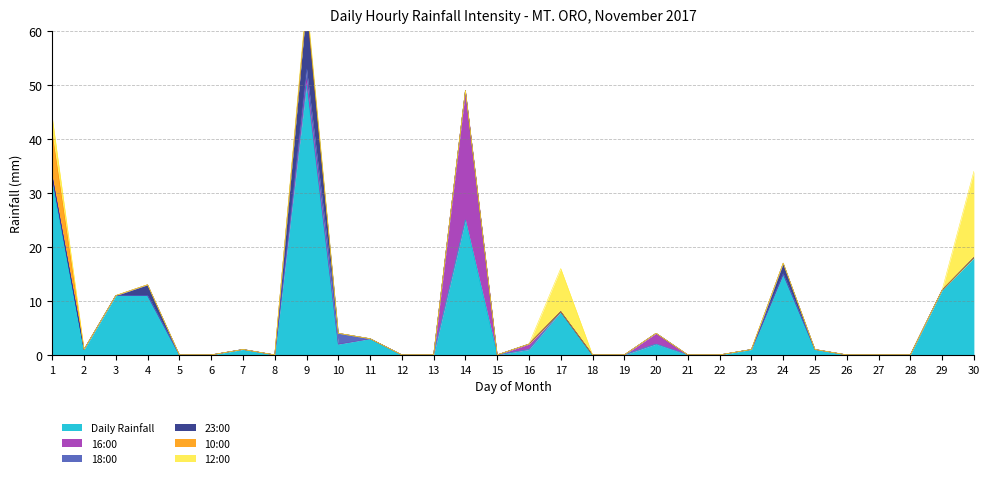

Between 10 and 13, which is larger?

10